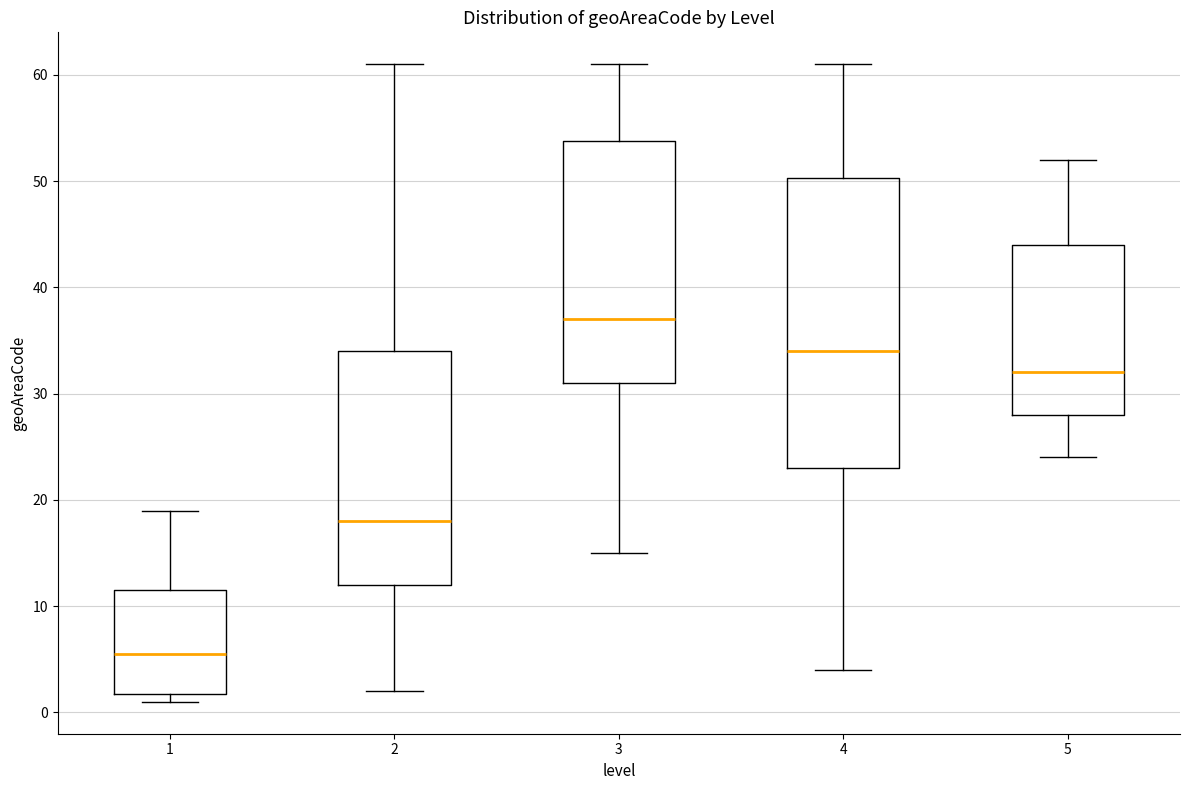

Which box has the highest median line?

3